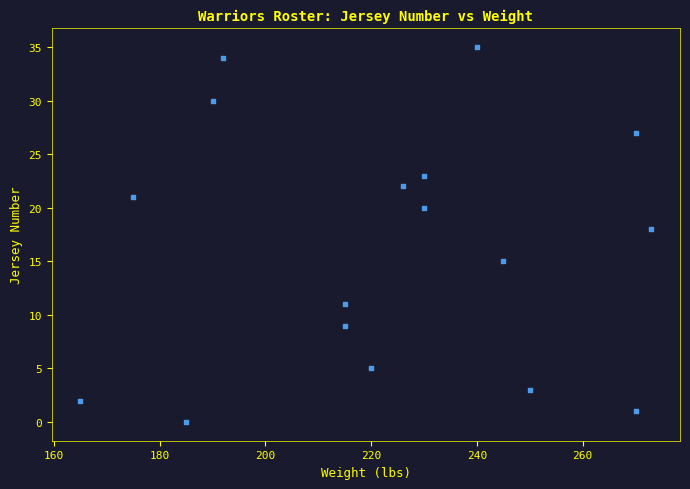

What is the range of X values (max minus min)?

108